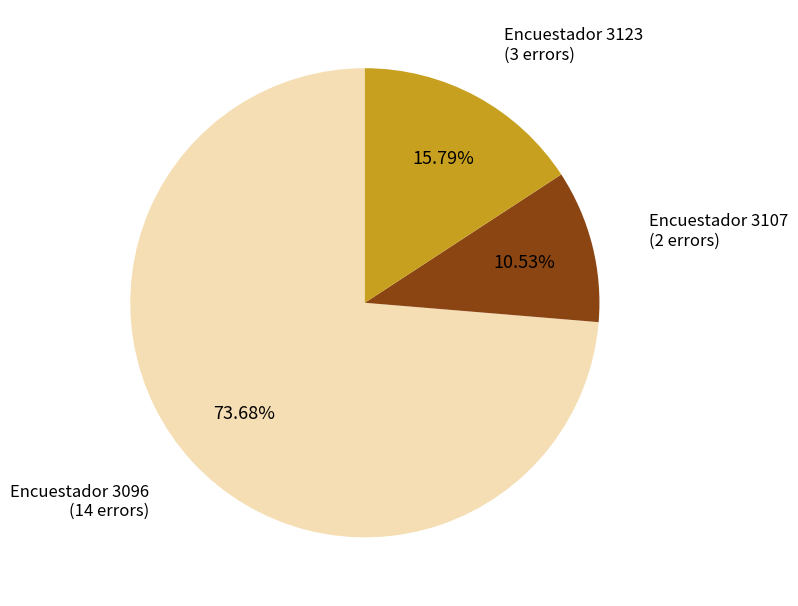

Is there a majority slice in this chart?

Yes